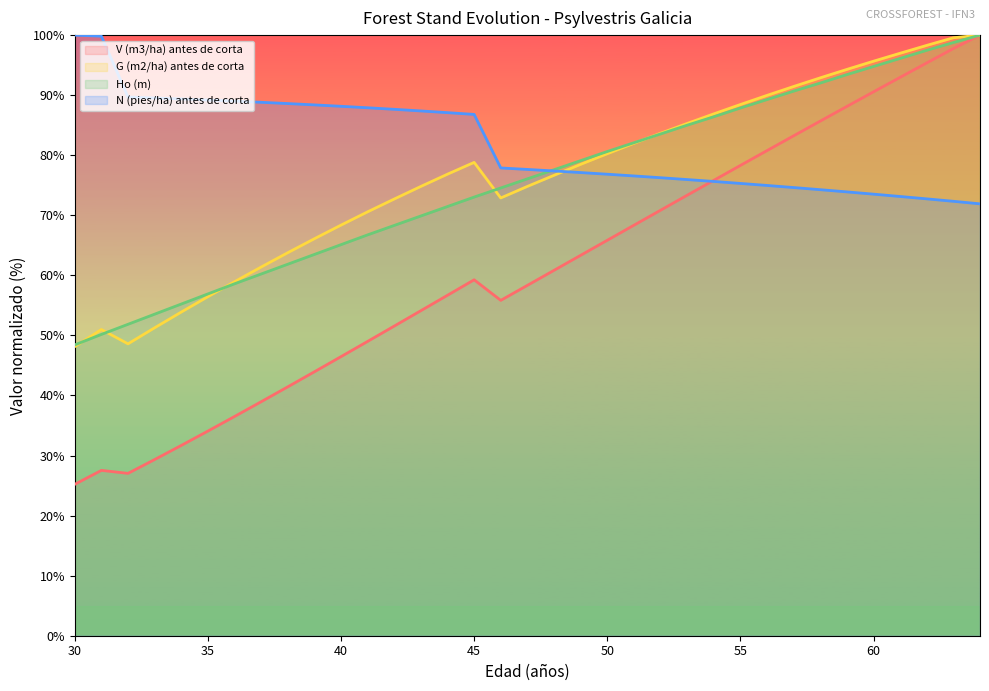

What is the difference between the maximum and minimum values in the Ho (m) series?

51.6